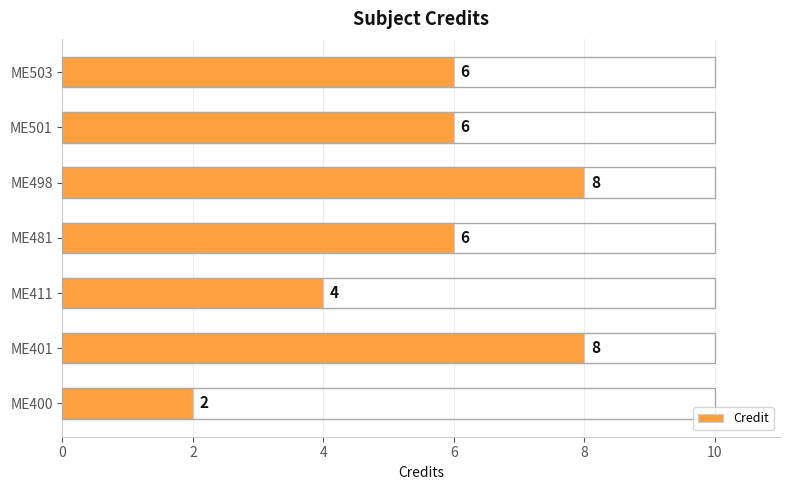

What is the difference between the maximum and second lowest values?

4